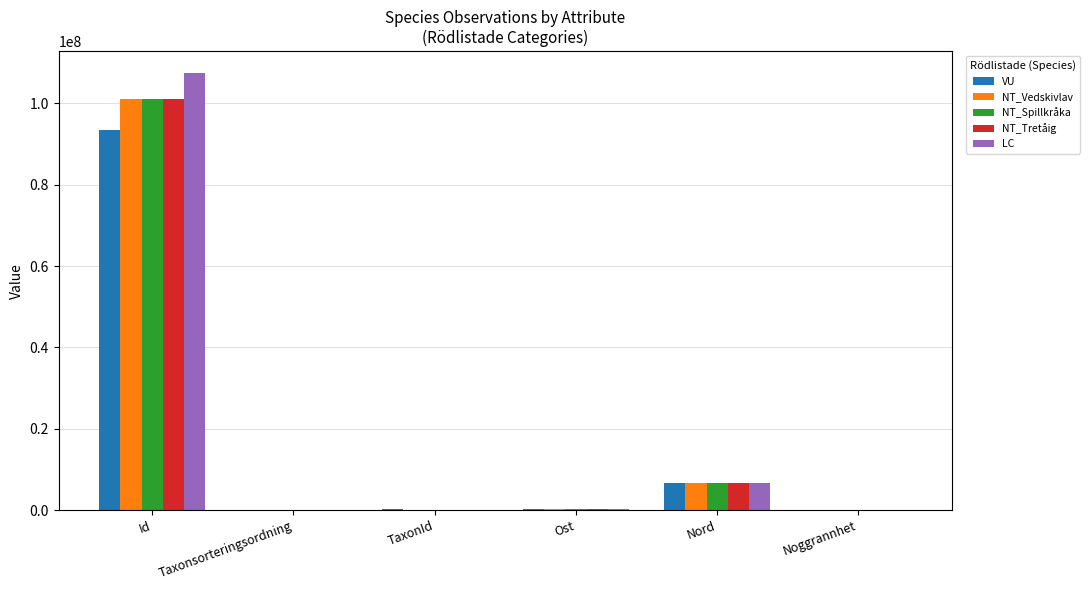

What is the approximate value of NT_Spillkråka at TaxonId?

100049.0